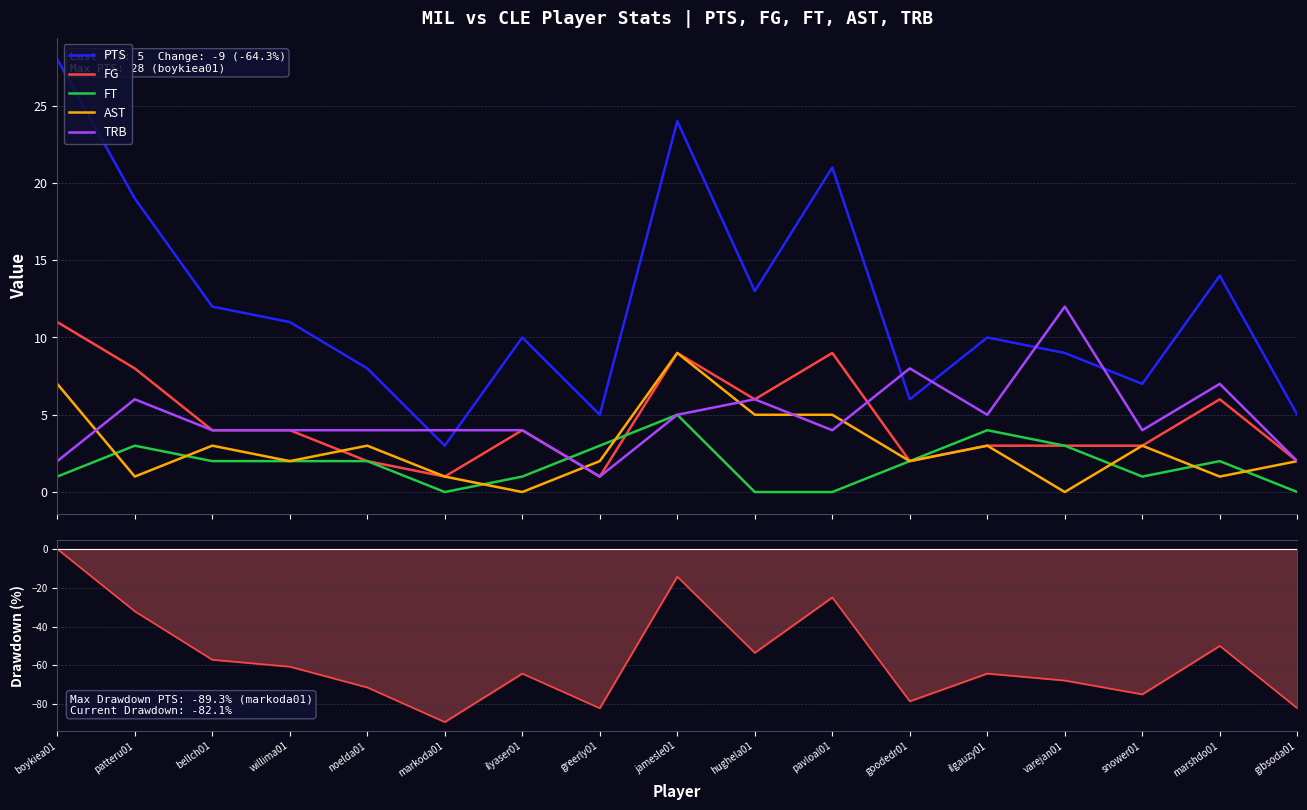

List the labels in order of AST value, smallest first.

ilyaser01, varejan01, patteru01, markoda01, marshdo01, willima01, greerly01, goodedr01, gibsoda01, bellch01, noelda01, ilgauzy01, snower01, hughela01, pavloal01, boykiea01, jamesle01